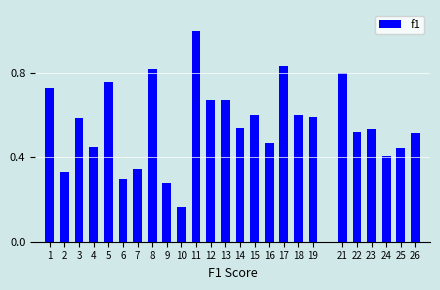

The value at 11 is 1.0. True or false?

True